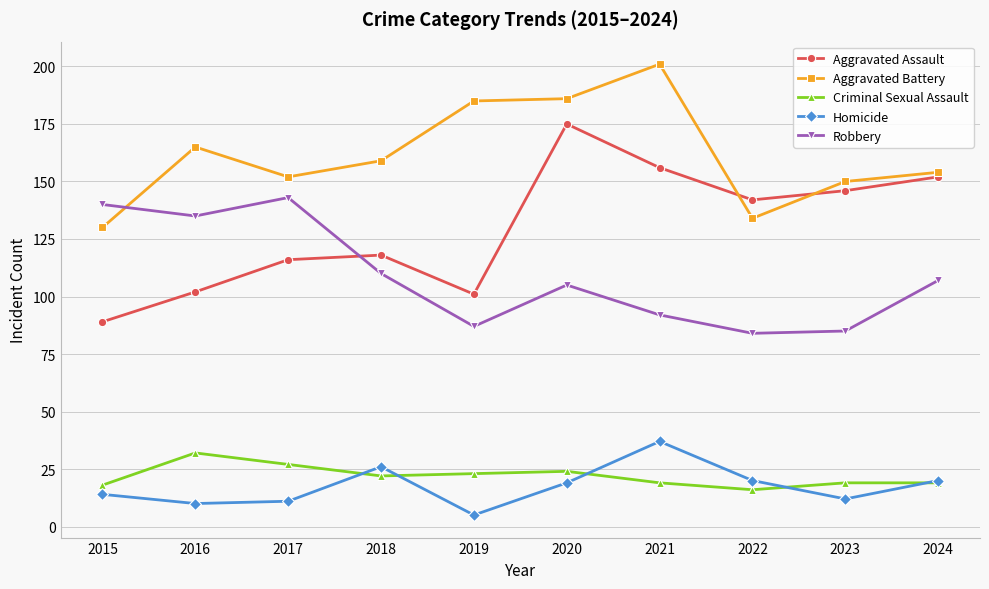

The value of Criminal Sexual Assault at 2015 is 31. True or false?

False